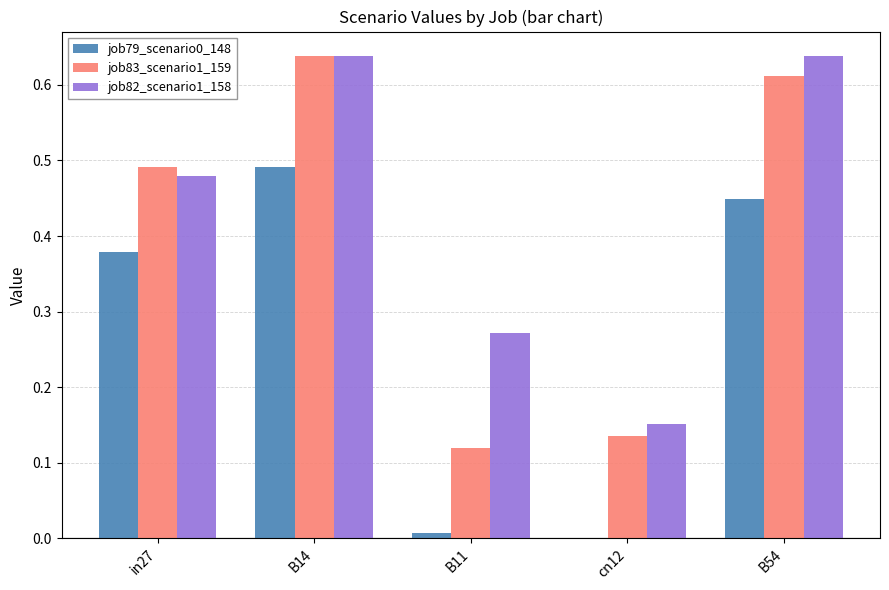

What is the sum of all job79_scenario0_148 values?

1.3